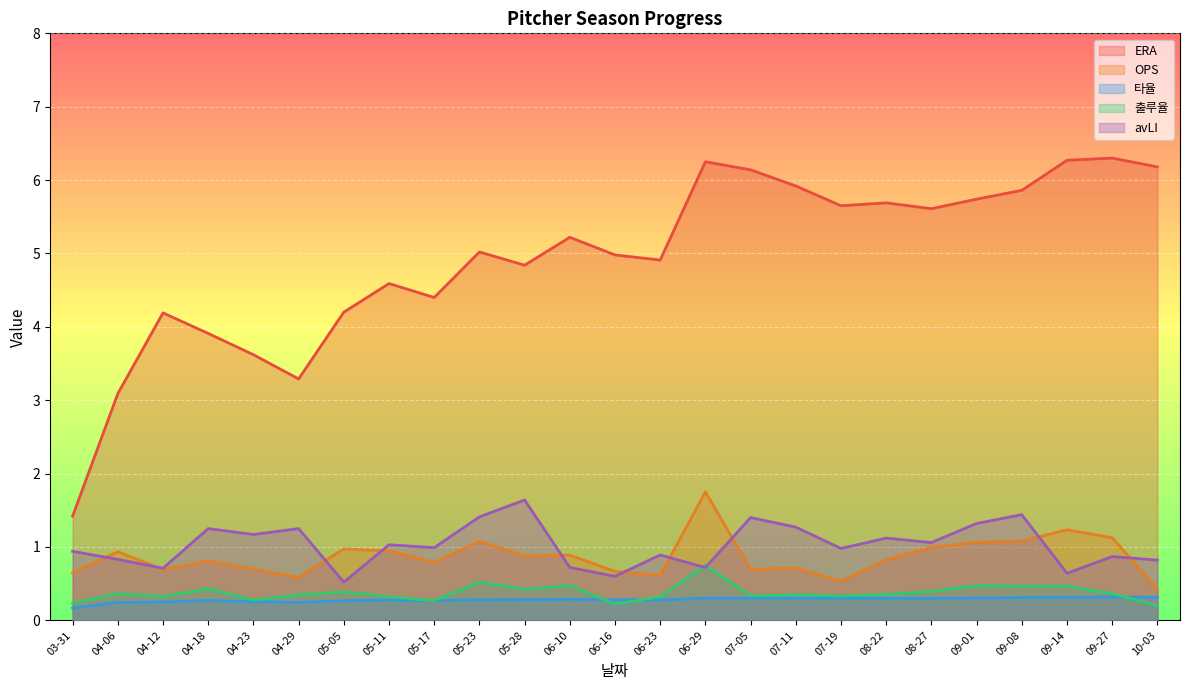

What is the average value of the 출루율 series?

0.4